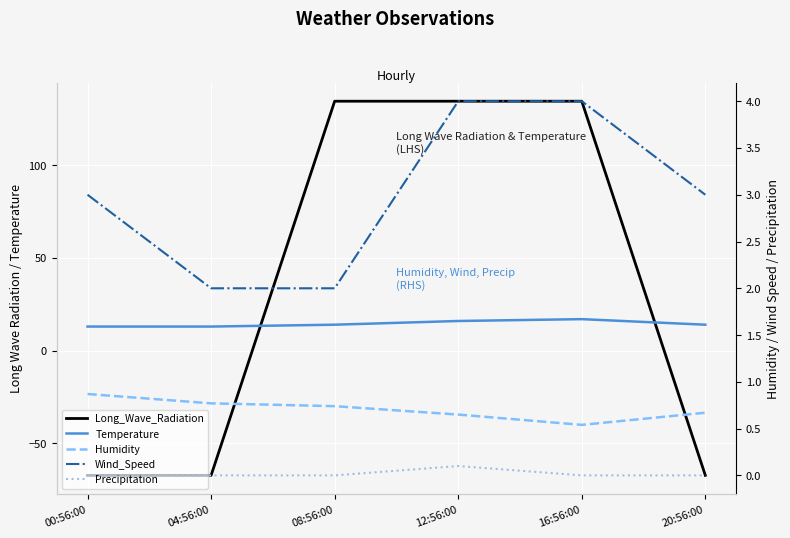

How many data points does each series have?

6